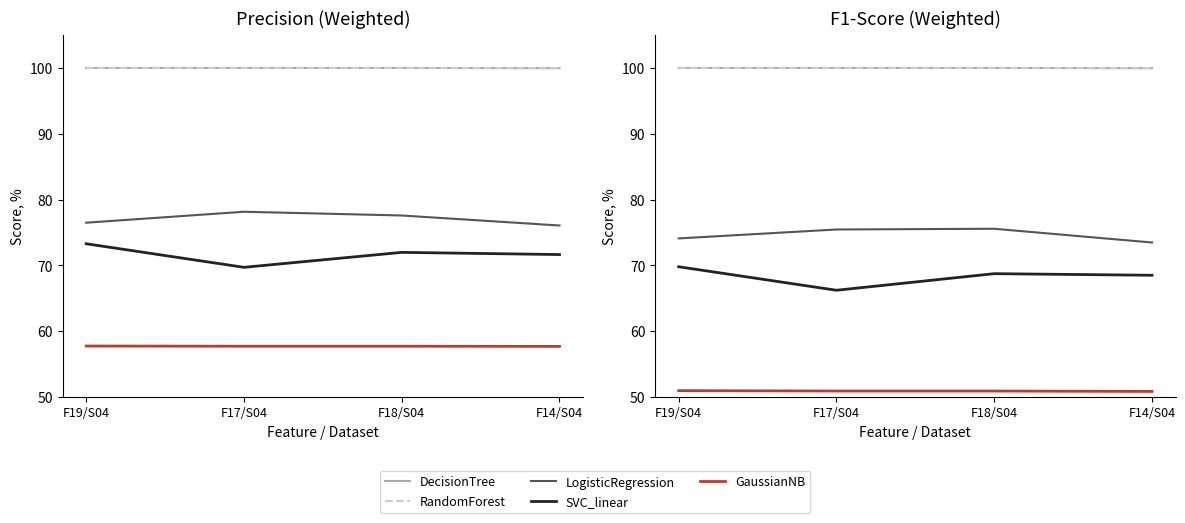

At F18/S04, list the series in order from smallest to largest.

GaussianNB, SVC_linear, LogisticRegression, RandomForest, DecisionTree